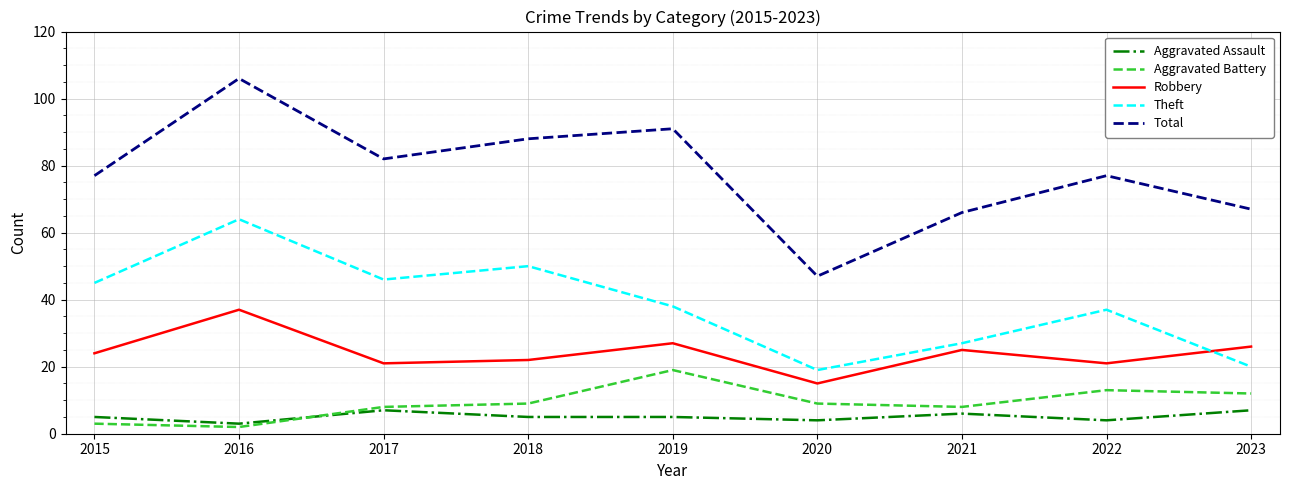

Between 2021 and 2023, which series saw the biggest shift?

Theft